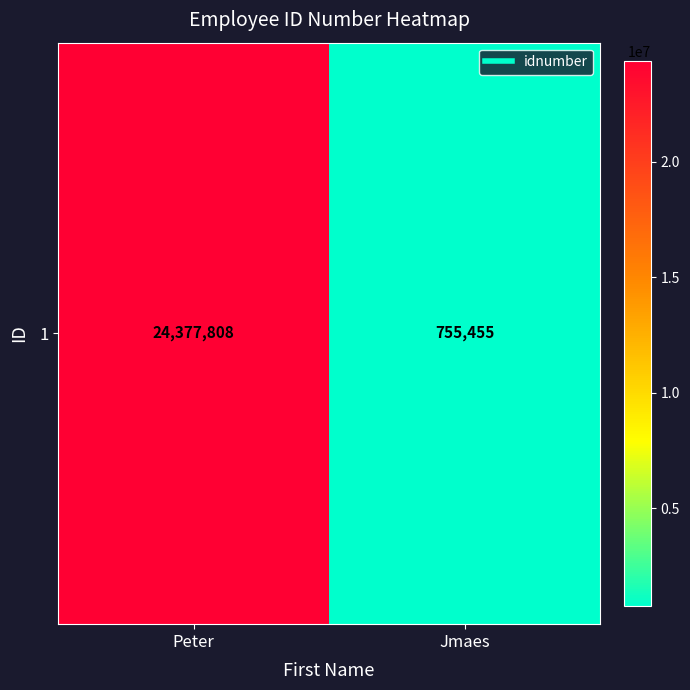

What is the sum of all values?

25133263